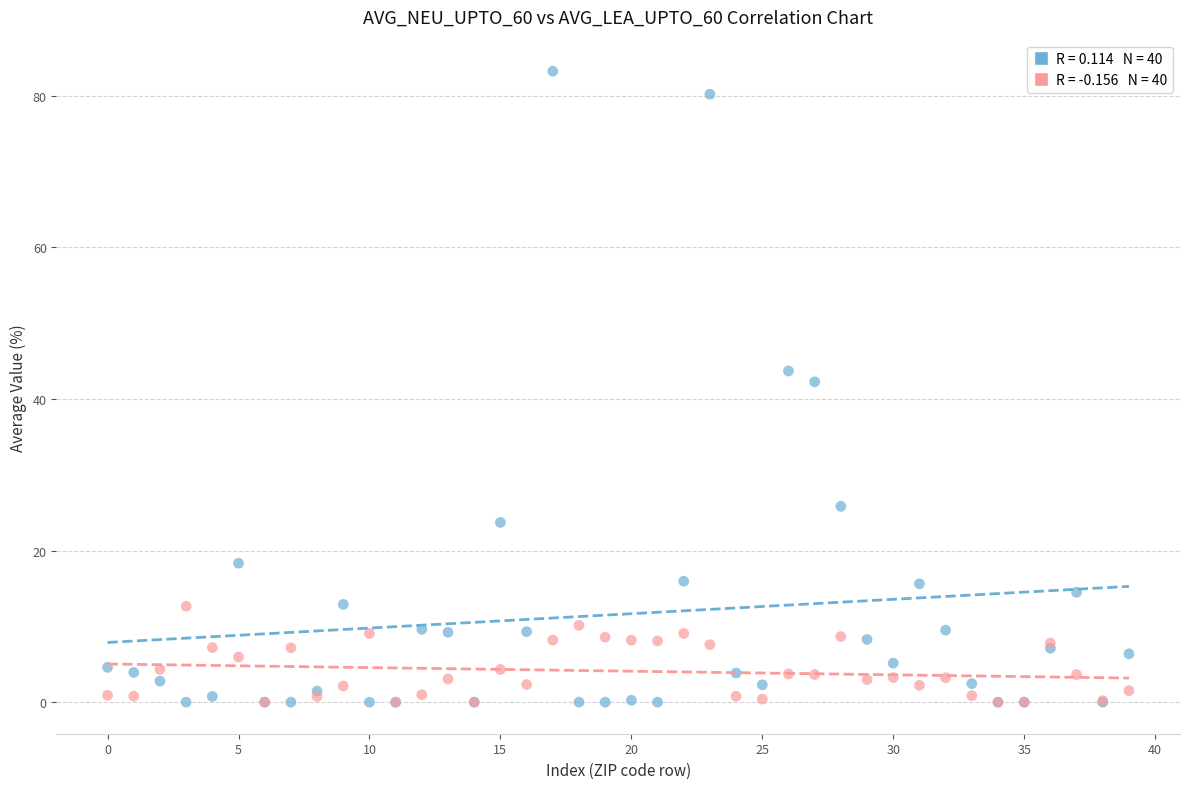

Across all series, what Y value is closest to 41?

42.3